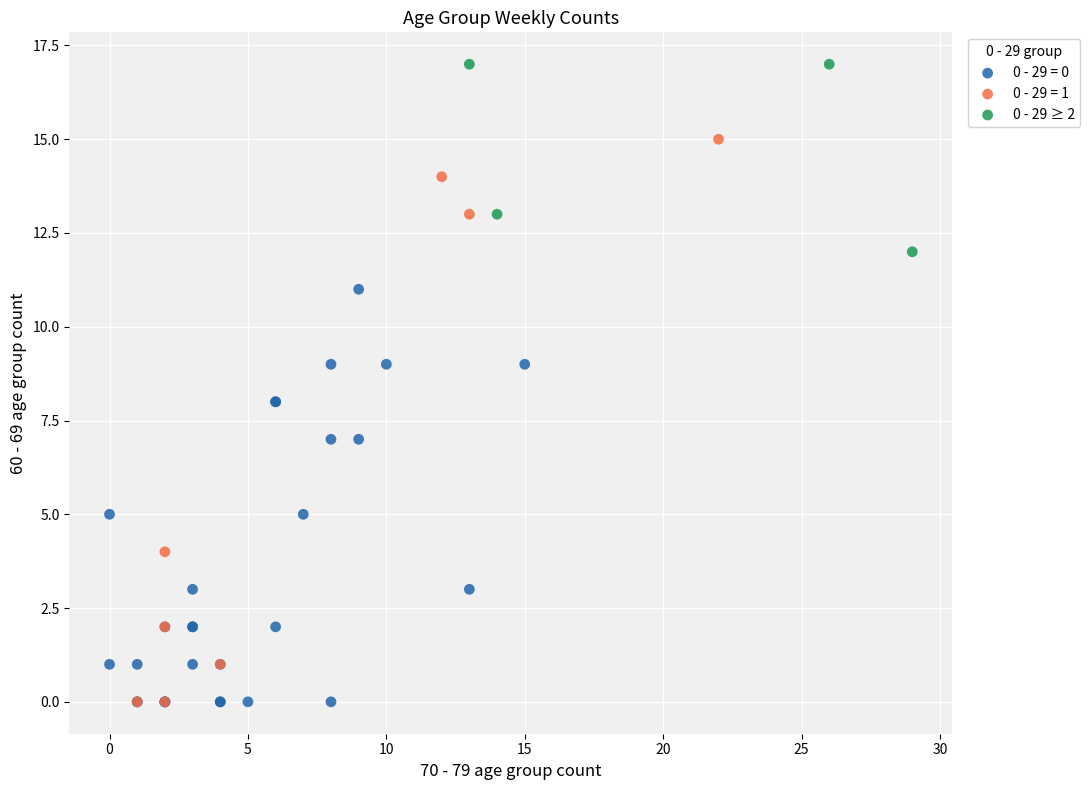

Which series contains the highest Y value?

0 - 29 ≥ 2